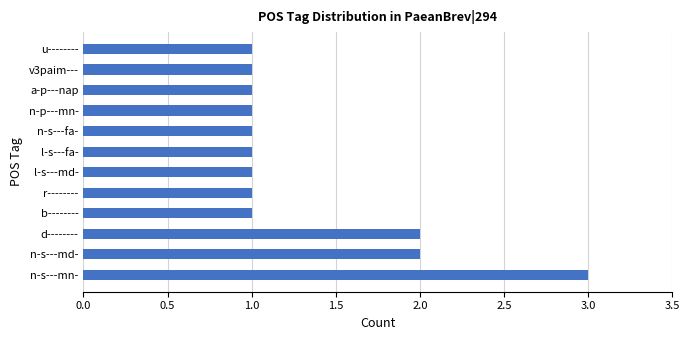

How many bars are there in total?

12